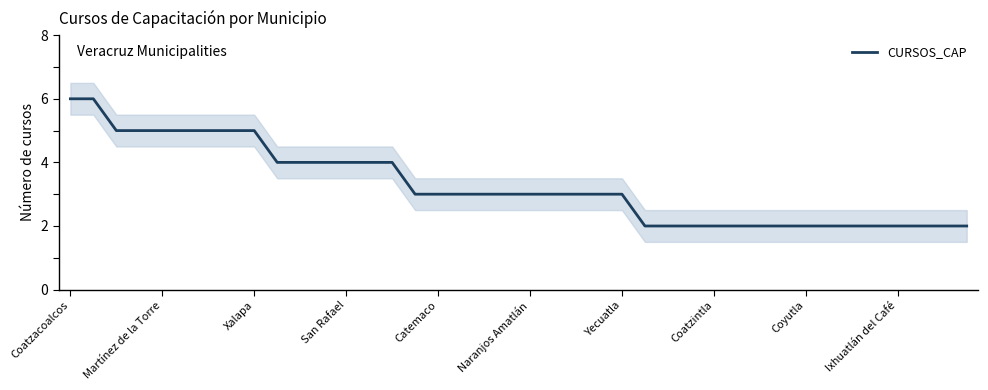

At which label does the data first exceed 3?

Coatzacoalcos